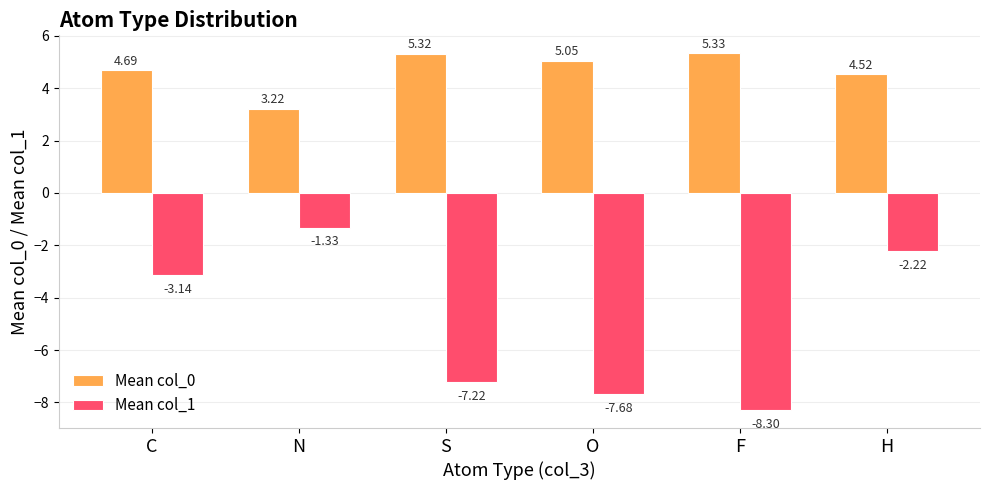

Is it true that Mean col_0 equals 2.7 at C?

False